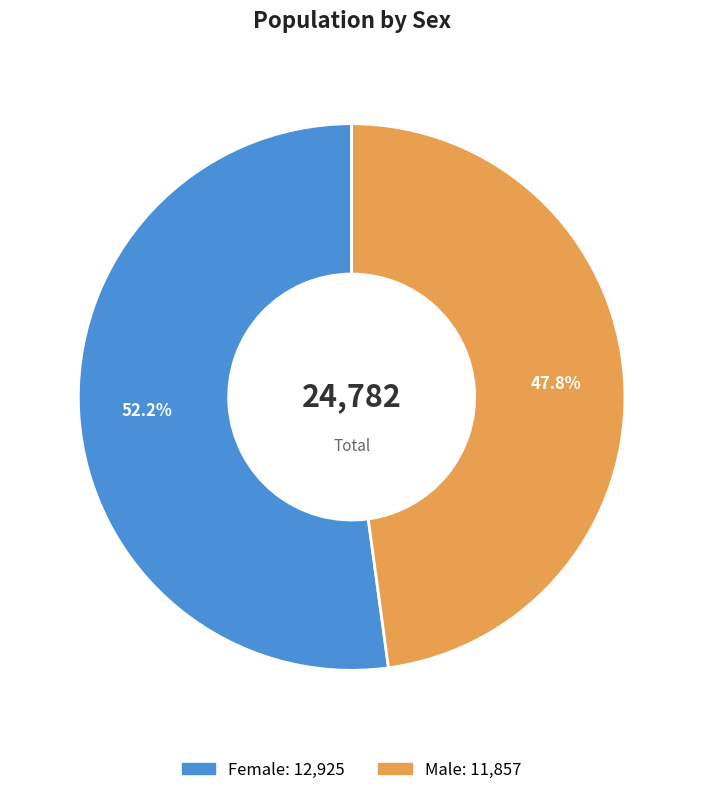

True or false: Female accounts for 52% of the total.

True